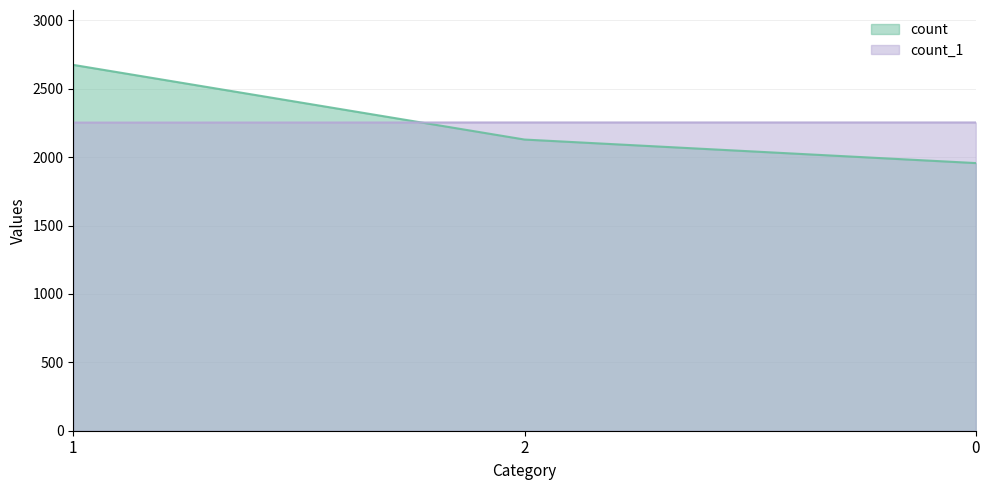

How many lines are shown in the chart?

2